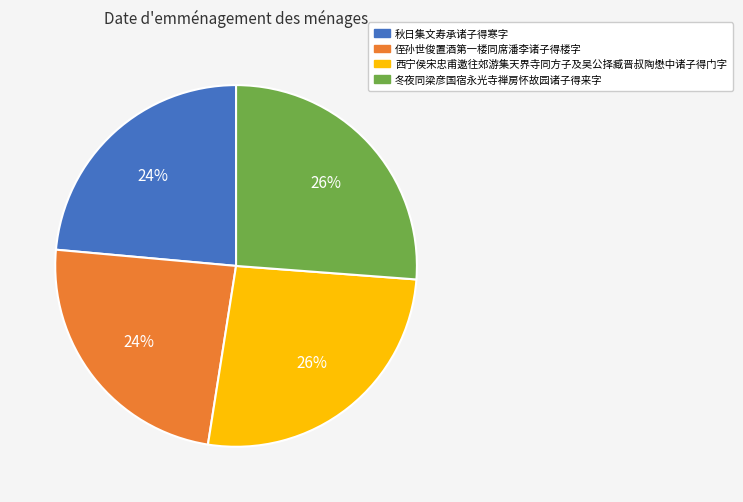

Is 冬夜同梁彦国宿永光寺禅房怀故园诸子得来字 the majority of the pie?

No